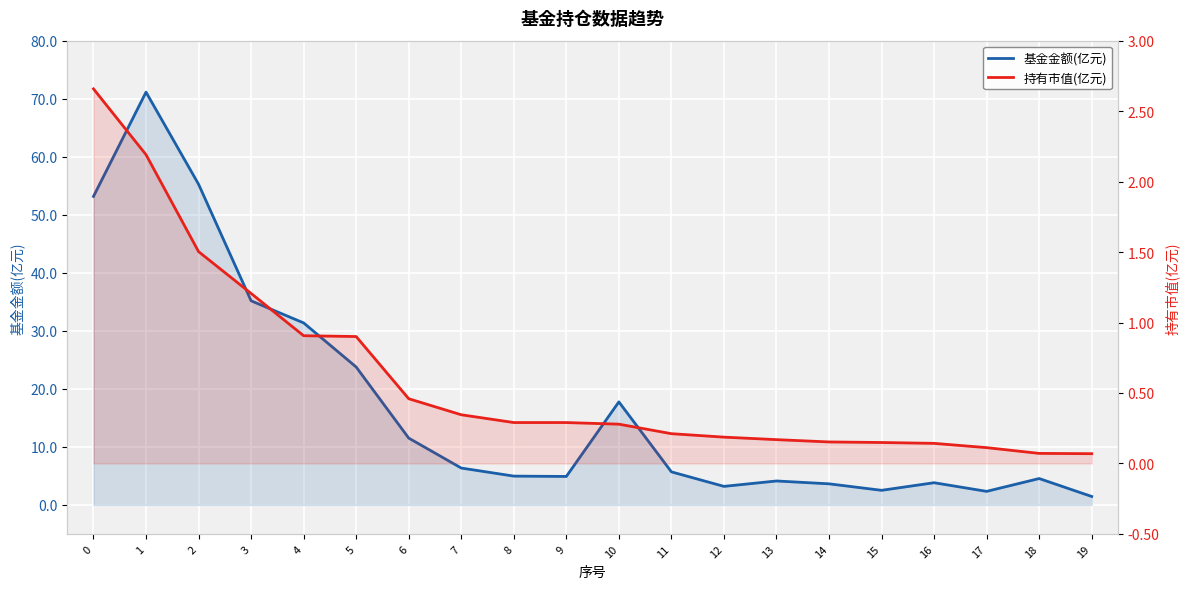

What is the average value of the 持有市值(亿元) series?

0.6